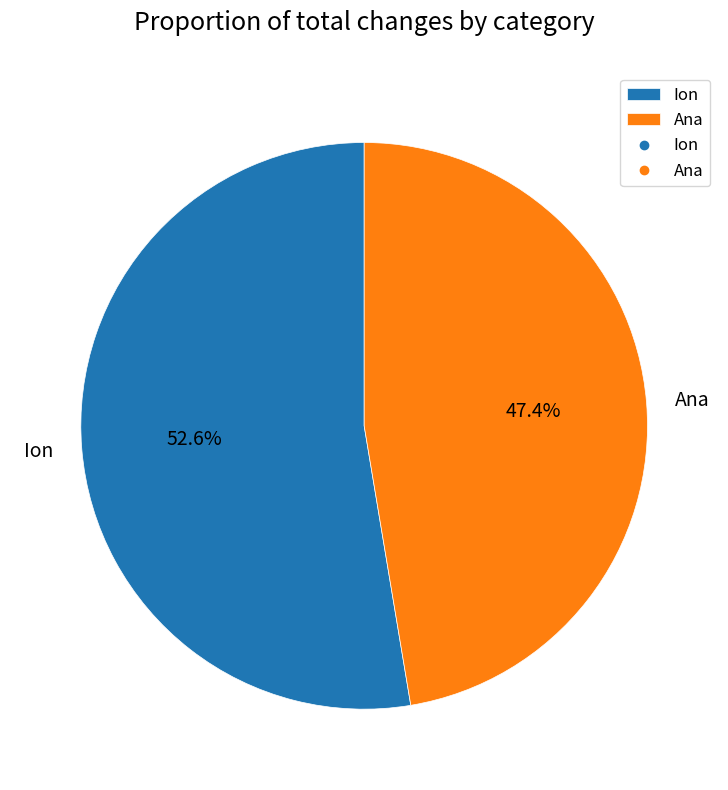

Which category has the smallest portion of the pie?

Ana